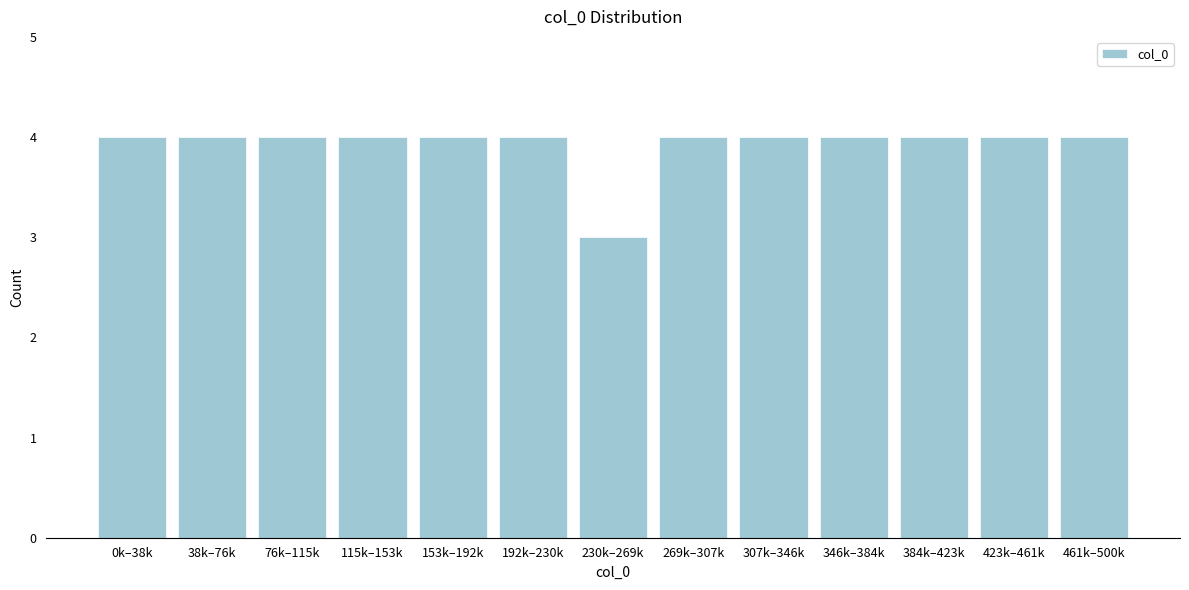

Reading left to right, what are all the values shown in this chart?

0k–38k=4	38k–76k=4	76k–115k=4	115k–153k=4	153k–192k=4	192k–230k=4	230k–269k=3	269k–307k=4	307k–346k=4	346k–384k=4	384k–423k=4	423k–461k=4	461k–500k=4